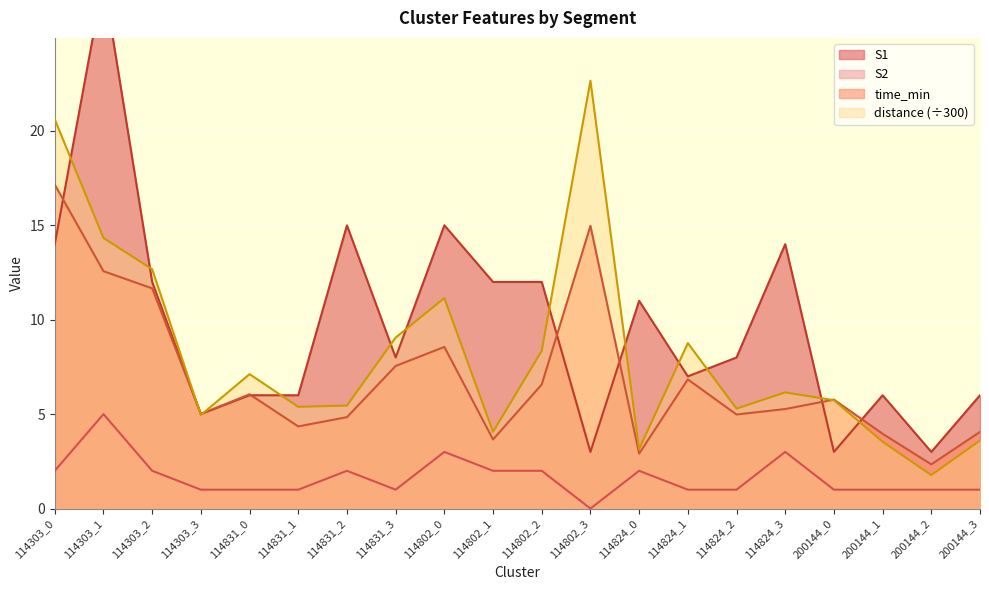

List the labels in order of S2 value, smallest first.

114802_3, 114303_3, 114831_0, 114831_1, 114831_3, 114824_1, 114824_2, 200144_0, 200144_1, 200144_2, 200144_3, 114303_0, 114303_2, 114831_2, 114802_1, 114802_2, 114824_0, 114802_0, 114824_3, 114303_1